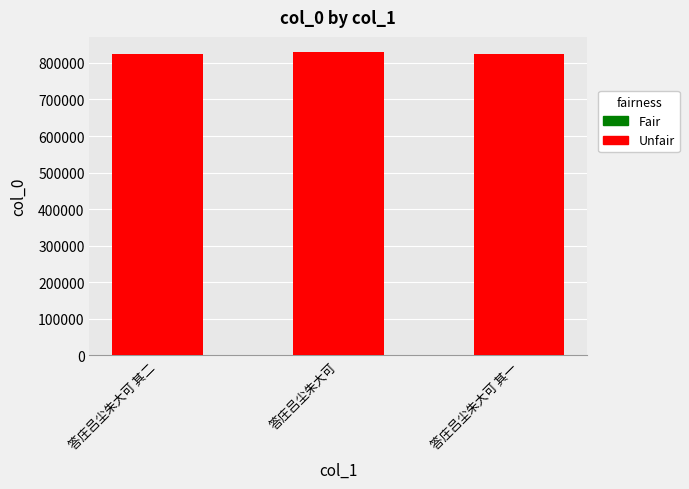

What is the minimum value shown in the chart?

825657